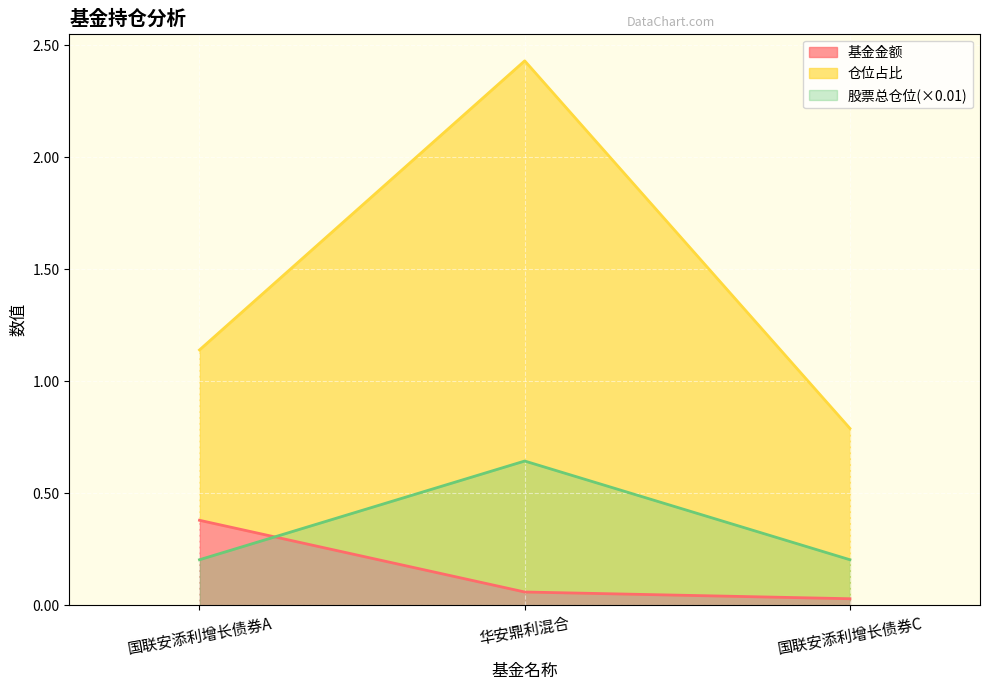

Is the value of 基金金额 at 国联安添利增长债券C greater than the value of 股票总仓位(×0.01) at 国联安添利增长债券A?

No